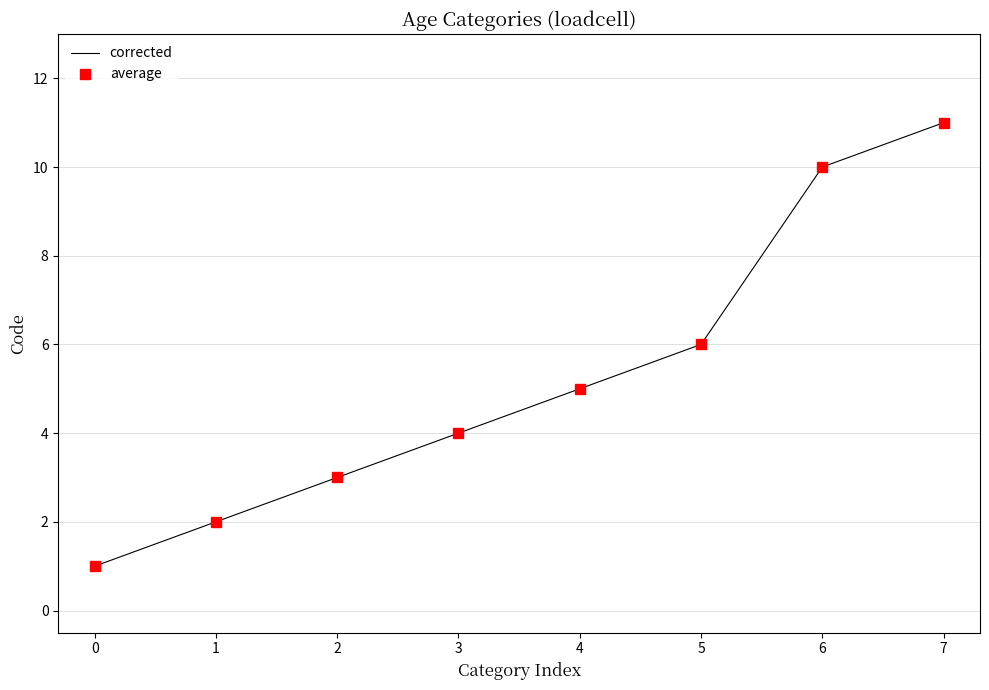

True or false: corrected and average cross at least once.

False